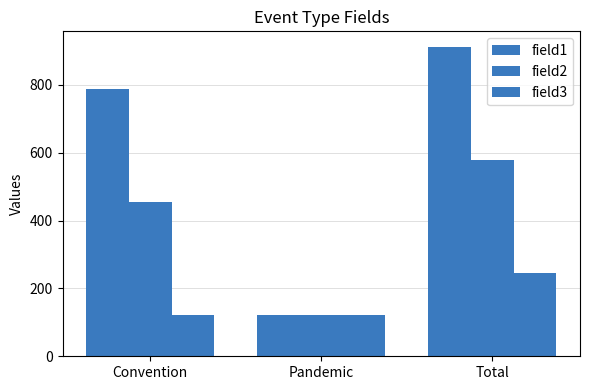

What is the sum of all field2 values?

1158